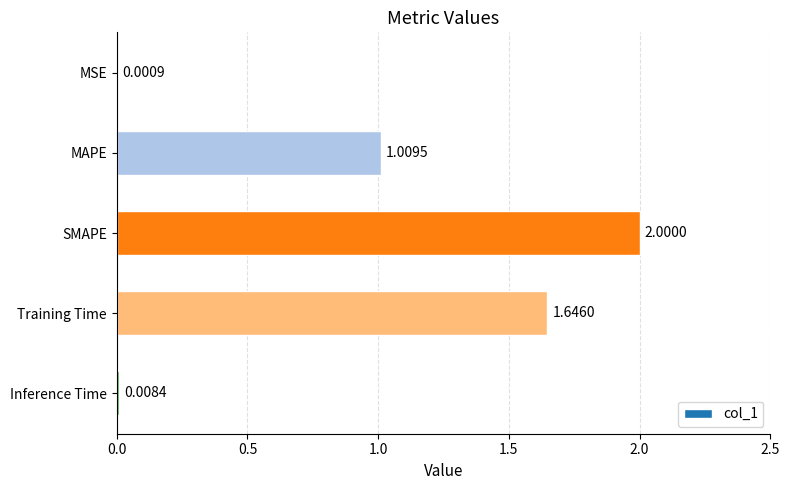

Between Inference Time and SMAPE, which is larger?

SMAPE